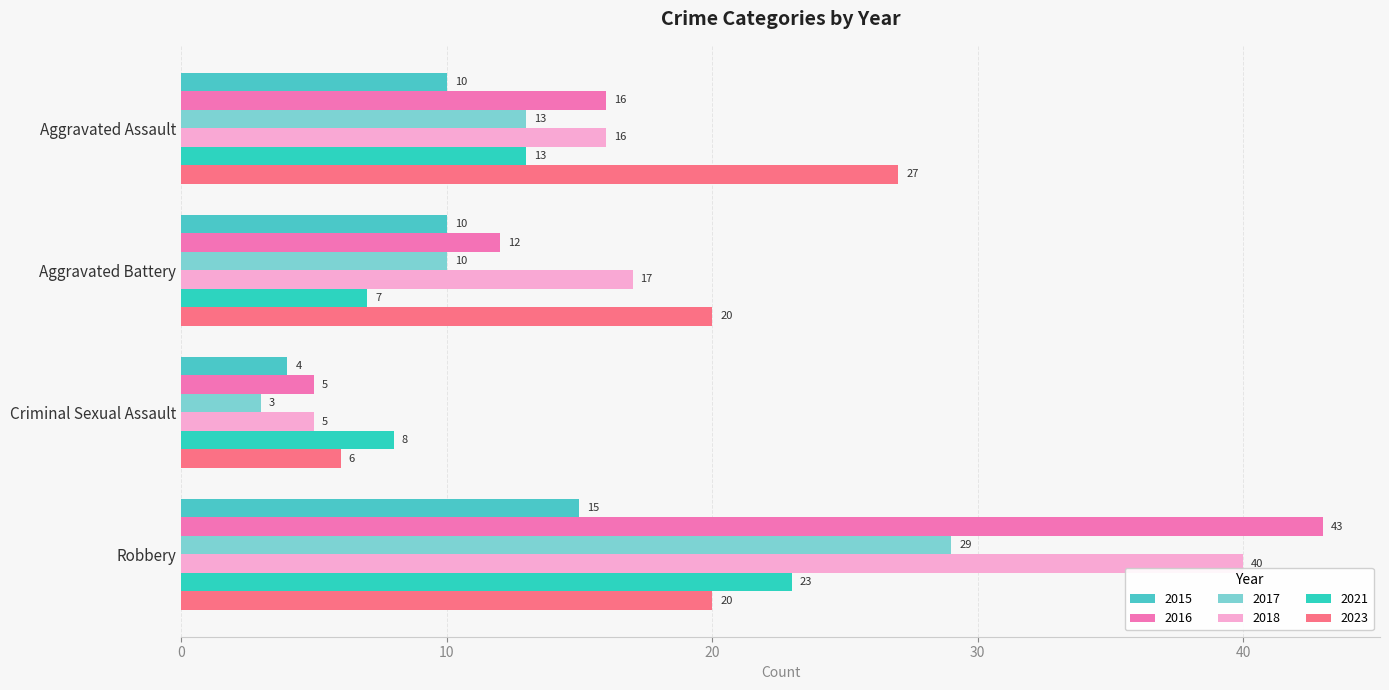

The 2021 series shows 13 at Aggravated Assault. True or false?

True